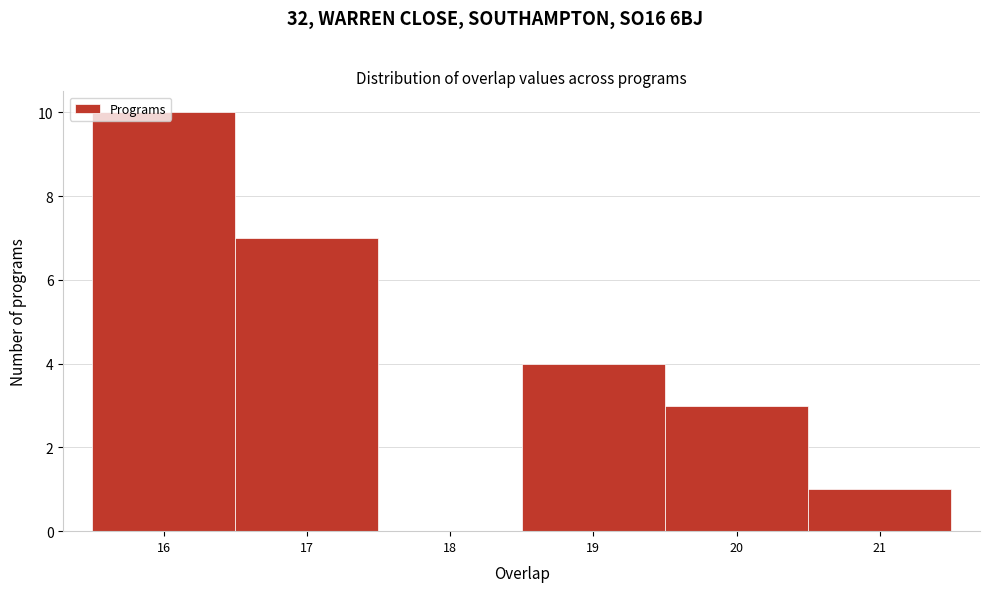

Reading left to right, list every bar in this chart as the range it spans on the x-axis followed by its height. The values are not printed on the chart, so give them approximately, as read against the axis.

15.5 to 16.5: 10
16.5 to 17.5: 7
17.5 to 18.5: 0
18.5 to 19.5: 4
19.5 to 20.5: 3
20.5 to 21.5: 1